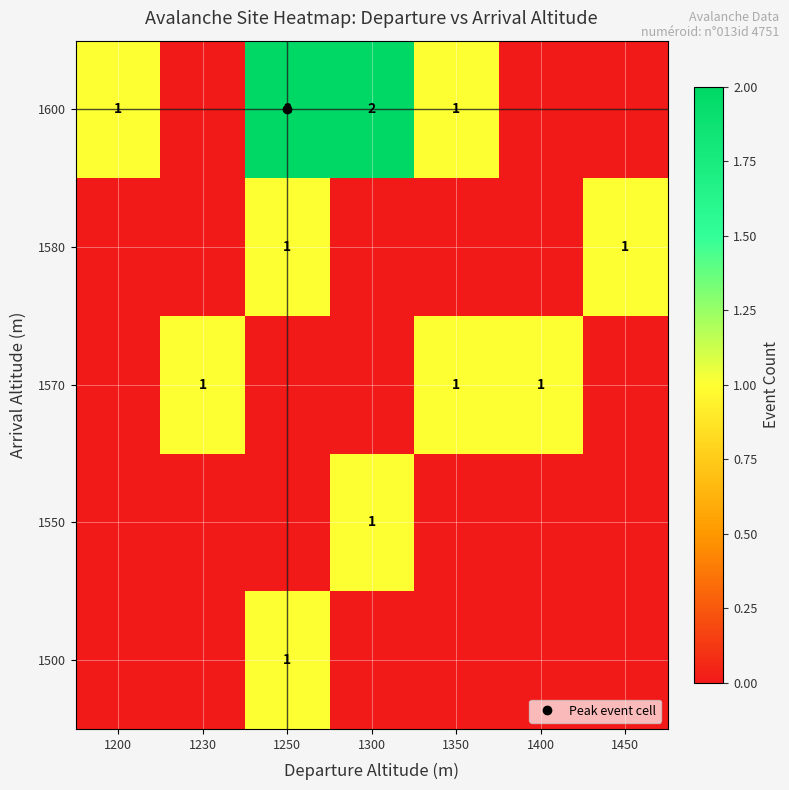

Reading left to right, extract all data points from this chart.

row_0: 1200=0	1230=0	1250=1	1300=0	1350=0	1400=0	1450=0
row_1: 1200=0	1230=0	1250=0	1300=1	1350=0	1400=0	1450=0
row_2: 1200=0	1230=1	1250=0	1300=0	1350=1	1400=1	1450=0
row_3: 1200=0	1230=0	1250=1	1300=0	1350=0	1400=0	1450=1
row_4: 1200=1	1230=0	1250=2	1300=2	1350=1	1400=0	1450=0